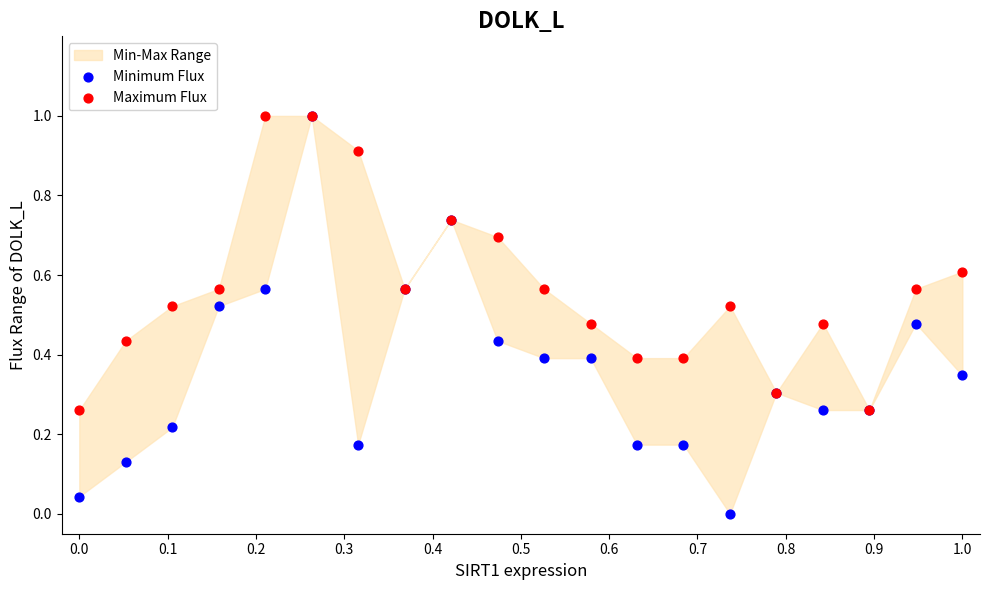

Which series reaches the minimum Y coordinate?

Minimum Flux